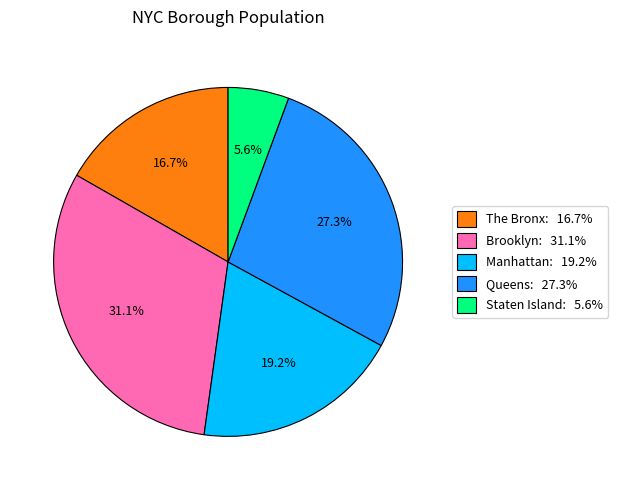

Does any single category account for the majority?

No